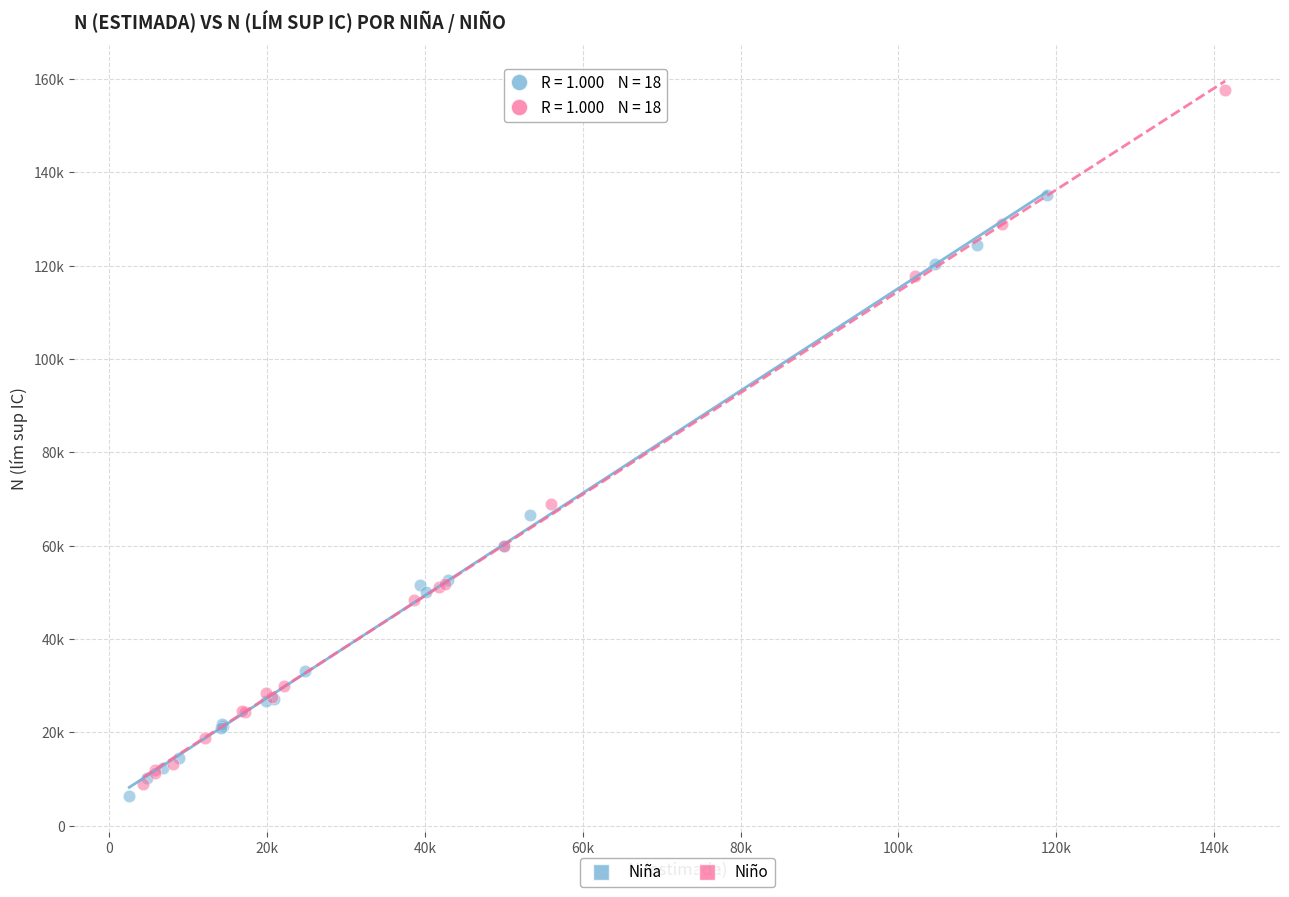

What are all the series names shown in the legend?

Niña, Niño